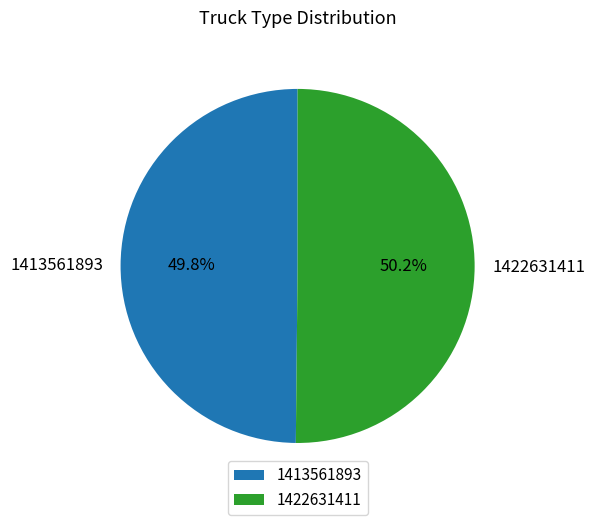

Does any single category account for the majority?

Yes